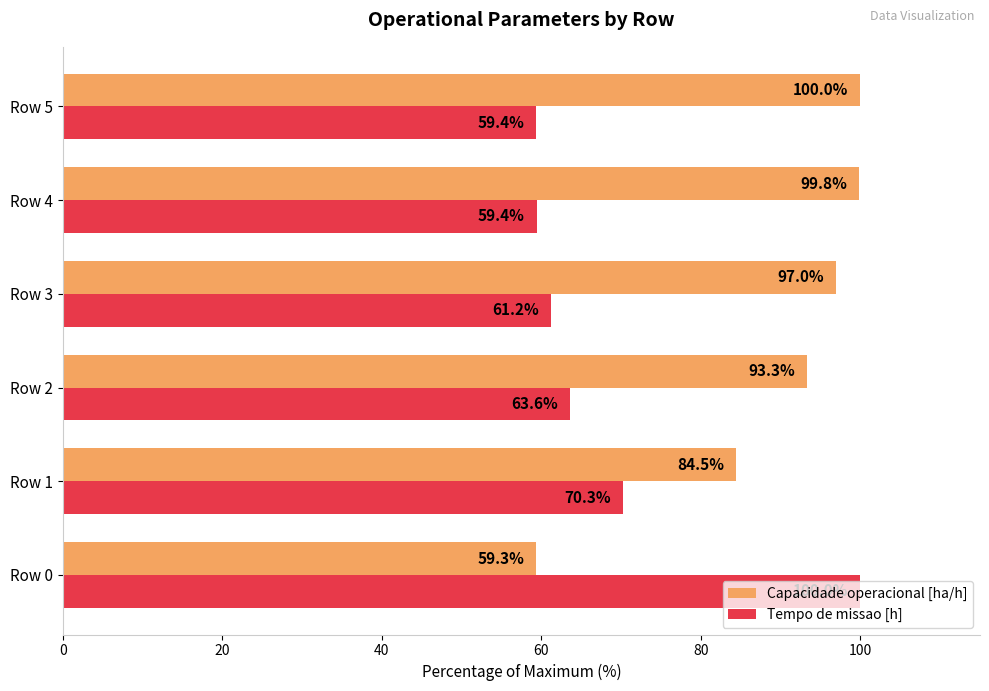

Rank the series by their average value, from highest to lowest.

Capacidade operacional [ha/h], Tempo de missao [h]